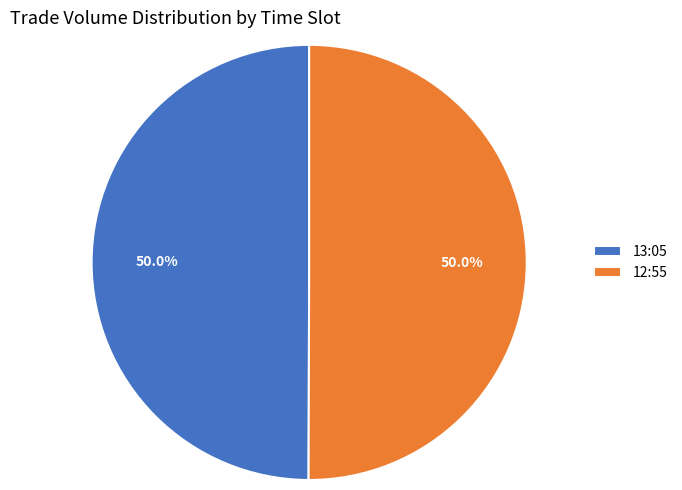

To the nearest percent, what portion does 12:55 represent?

50%